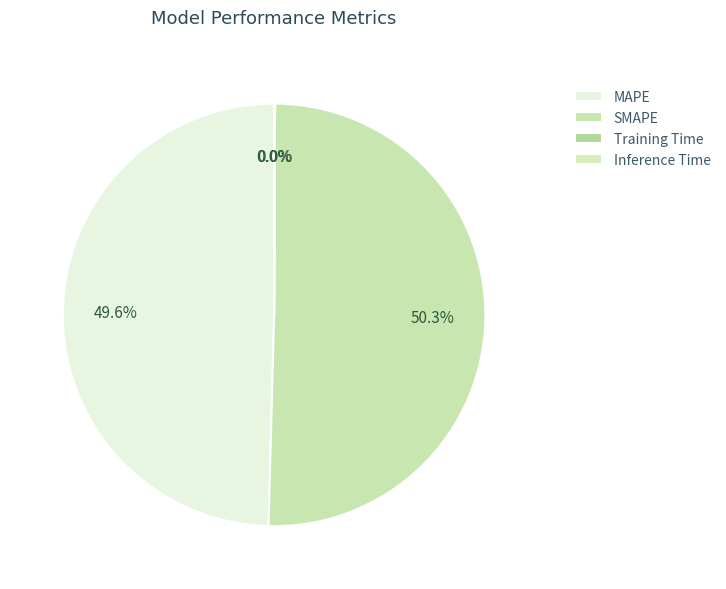

Which slice represents more than half of the pie?

SMAPE